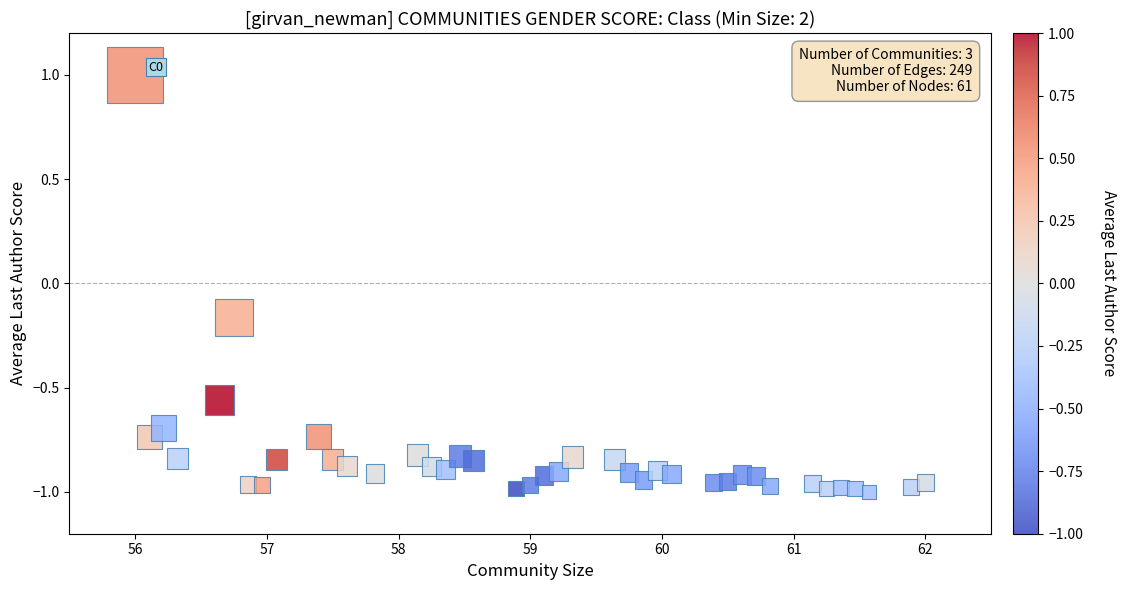

What is the range of X values (max minus min)?

6.0